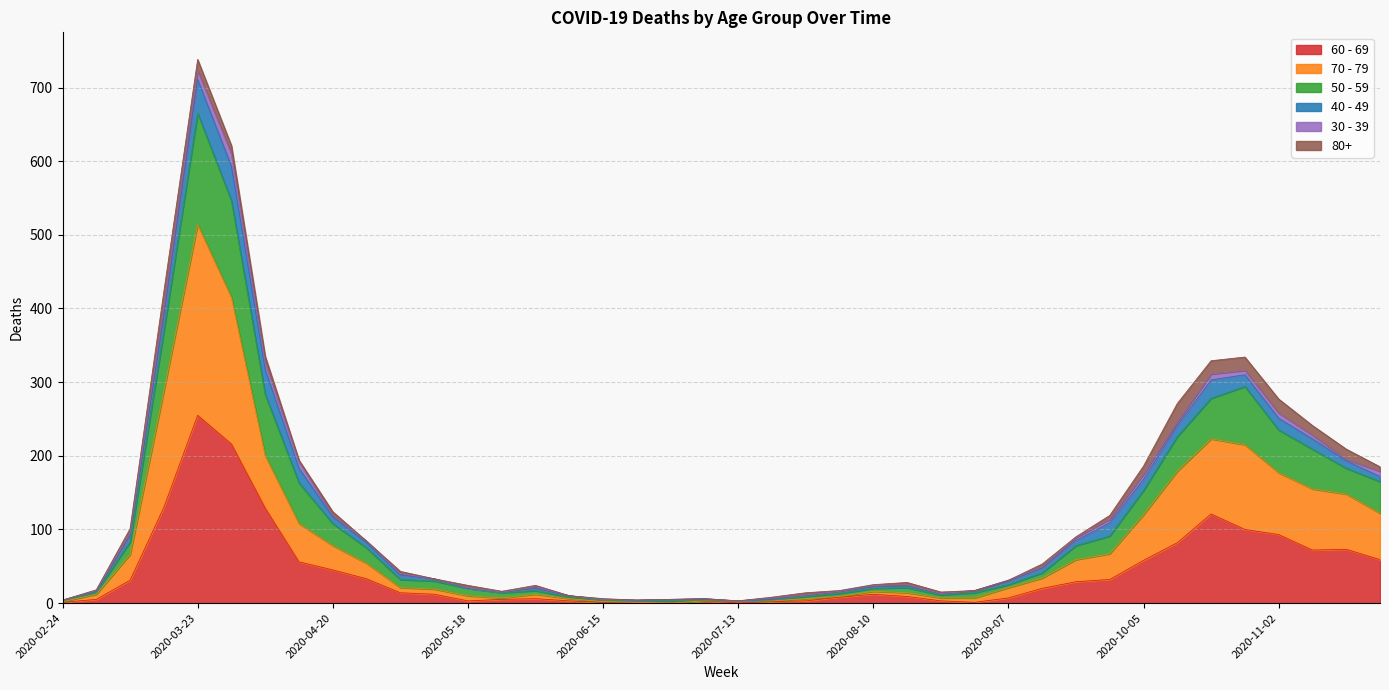

At which category is the sum across all series the highest?

2020-03-23